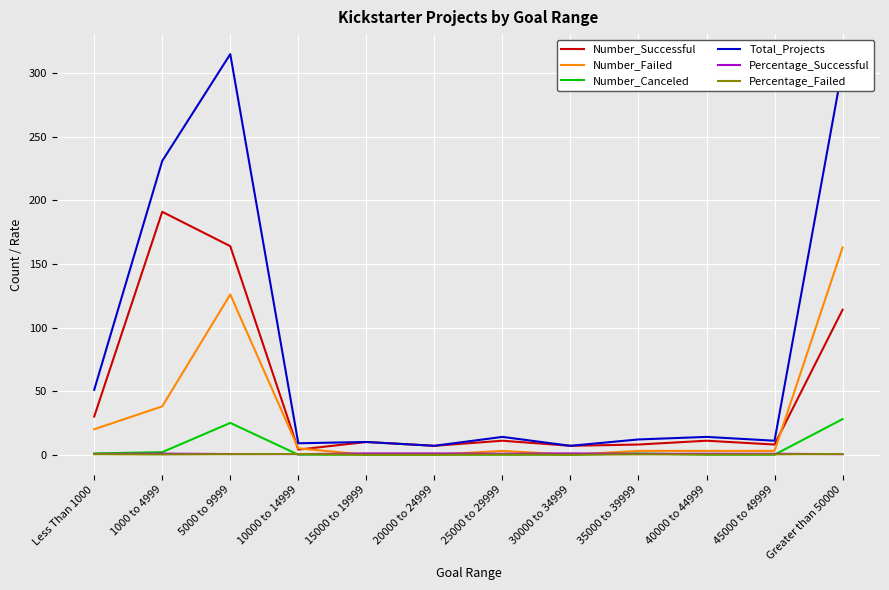

Which series has the largest range (max minus min)?

Total_Projects